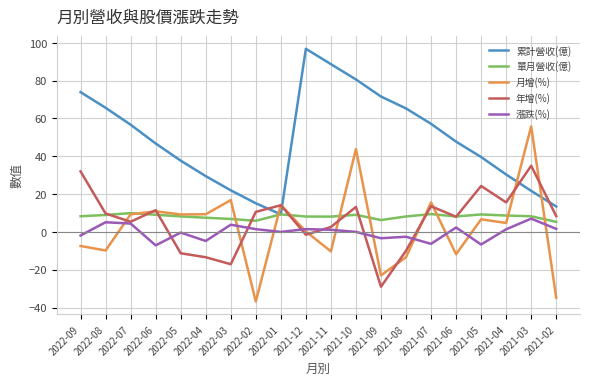

True or false: 單月營收(億) and 漲跌(%) intersect in this chart.

False